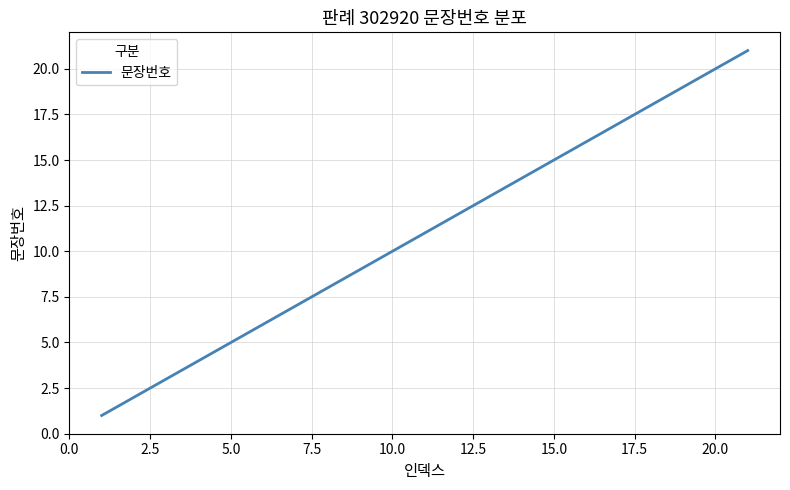

What is the greatest value displayed?

21